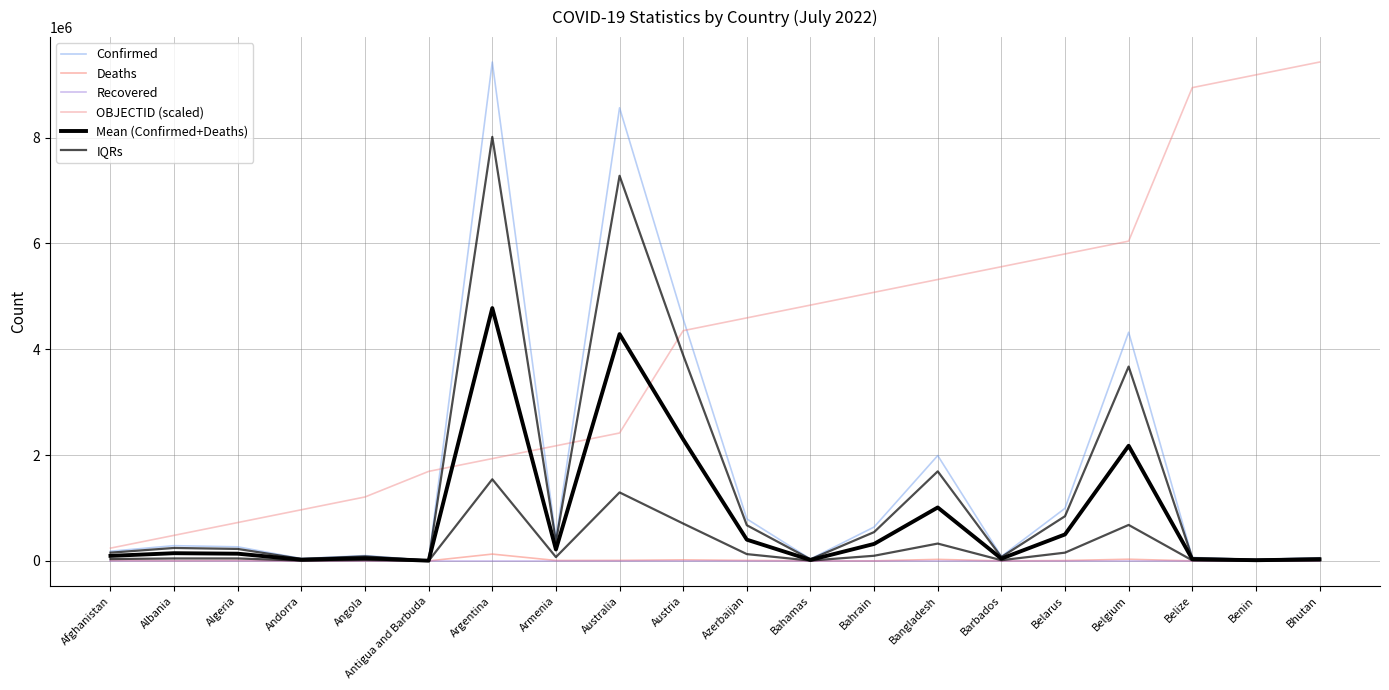

Reading left to right, what are all the values shown in this chart?

Confirmed: Afghanistan=183272.0	Albania=288176.0	Algeria=266274.0	Andorra=44671.0	Angola=101320.0	Antigua and Barbuda=8686.0	Argentina=9426171.0	Armenia=423771.0	Australia=8561571.0	Austria=4573219.0	Azerbaijan=793388.0	Bahamas=36287.0	Bahrain=640656.0	Bangladesh=1991031.0	Barbados=86154.0	Belarus=994037.0	Belgium=4320107.0	Belize=64948.0	Benin=27216.0	Bhutan=59940.0
Deaths: Afghanistan=7728.0	Albania=3514.0	Algeria=6875.0	Andorra=153.0	Angola=1900.0	Antigua and Barbuda=143.0	Argentina=129145.0	Armenia=8629.0	Australia=10385.0	Austria=20120.0	Azerbaijan=9717.0	Bahamas=822.0	Bahrain=1500.0	Bangladesh=29212.0	Barbados=478.0	Belarus=7118.0	Belgium=32015.0	Belize=680.0	Benin=163.0	Bhutan=21.0
Recovered: Afghanistan=0.0	Albania=0.0	Algeria=0.0	Andorra=0.0	Angola=0.0	Antigua and Barbuda=0.0	Argentina=0.0	Armenia=0.0	Australia=0.0	Austria=0.0	Azerbaijan=0.0	Bahamas=0.0	Bahrain=0.0	Bangladesh=0.0	Barbados=0.0	Belarus=0.0	Belgium=0.0	Belize=0.0	Benin=0.0	Bhutan=0.0
OBJECTID (scaled): Afghanistan=241696.7	Albania=483393.4	Algeria=725090.1	Andorra=966786.8	Angola=1208483.5	Antigua and Barbuda=1691876.8	Argentina=1933573.5	Armenia=2175270.2	Australia=2416966.9	Austria=4350540.5	Azerbaijan=4592237.2	Bahamas=4833933.8	Bahrain=5075630.5	Bangladesh=5317327.2	Barbados=5559023.9	Belarus=5800720.6	Belgium=6042417.3	Belize=8942777.6	Benin=9184474.3	Bhutan=9426171.0
Mean (Confirmed+Deaths): Afghanistan=95500.0	Albania=145845.0	Algeria=136574.5	Andorra=22412.0	Angola=51610.0	Antigua and Barbuda=4414.5	Argentina=4777658.0	Armenia=216200.0	Australia=4285978.0	Austria=2296669.5	Azerbaijan=401552.5	Bahamas=18554.5	Bahrain=321078.0	Bangladesh=1010121.5	Barbados=43316.0	Belarus=500577.5	Belgium=2176061.0	Belize=32814.0	Benin=13689.5	Bhutan=29980.5
IQRs: Afghanistan=155781.2	Albania=244949.6	Algeria=226332.9	Andorra=37970.3	Angola=86122.0	Antigua and Barbuda=7383.1	Argentina=8012245.3	Armenia=360205.3	Australia=7277335.3	Austria=3887236.1	Azerbaijan=674379.8	Bahamas=30844.0	Bahrain=544557.6	Bangladesh=1692376.3	Barbados=73230.9	Belarus=844931.4	Belgium=3672090.9	Belize=55205.8	Benin=23133.6	Bhutan=50949.0